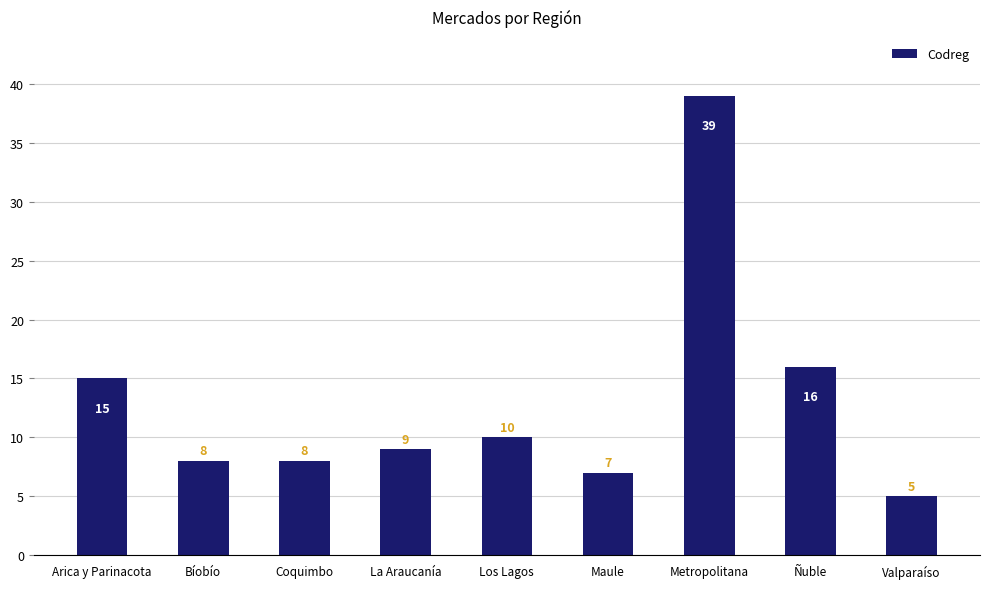

Reading right to left, extract all data points from this chart.

5	16	39	7	10	9	8	8	15